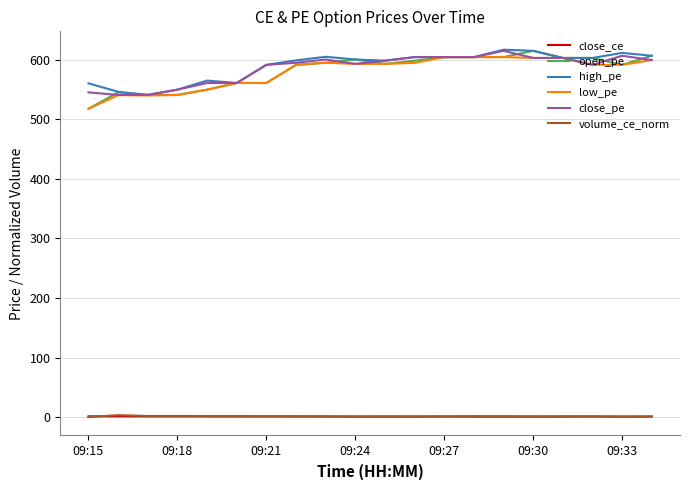

What is the maximum value shown in the chart?

616.9